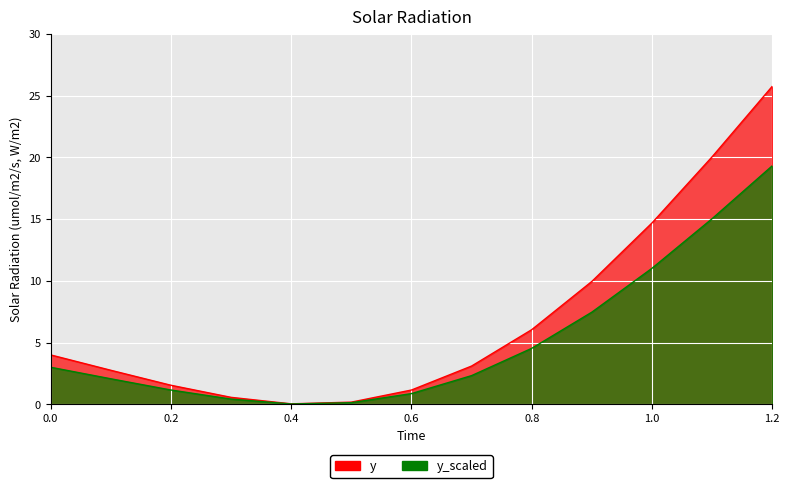

The chart shows a value of 1.2 at 0.6. True or false?

True